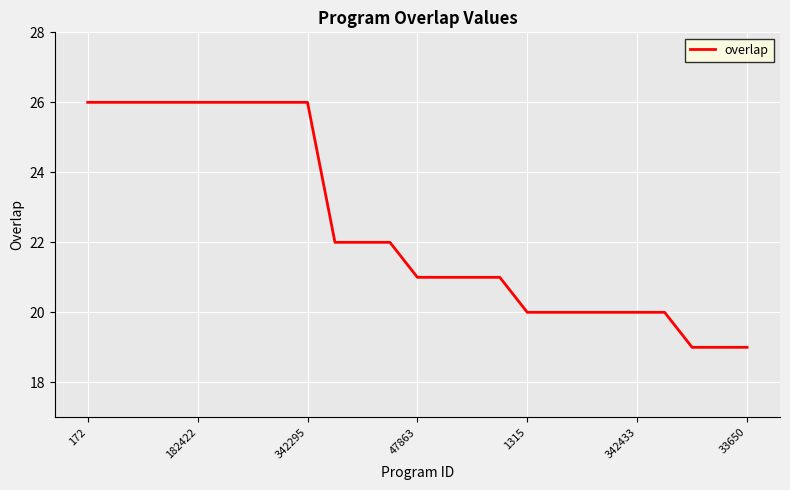

What is the maximum value shown in the chart?

26